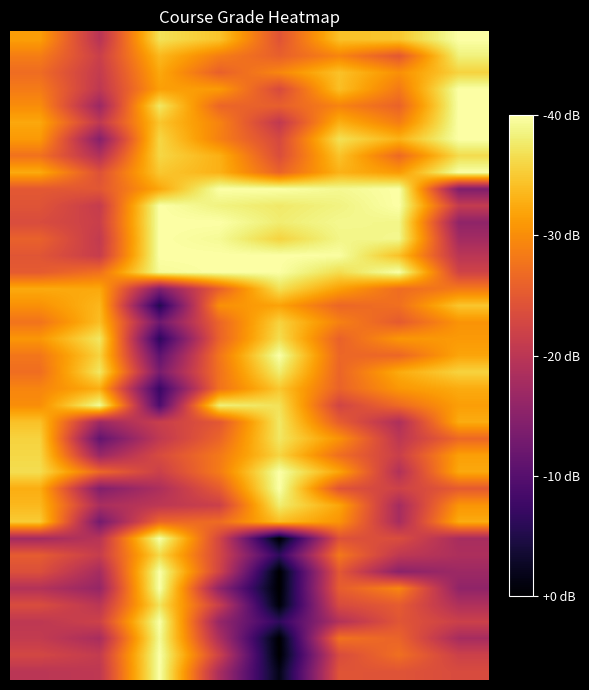

How many distinct data groups are displayed?

39